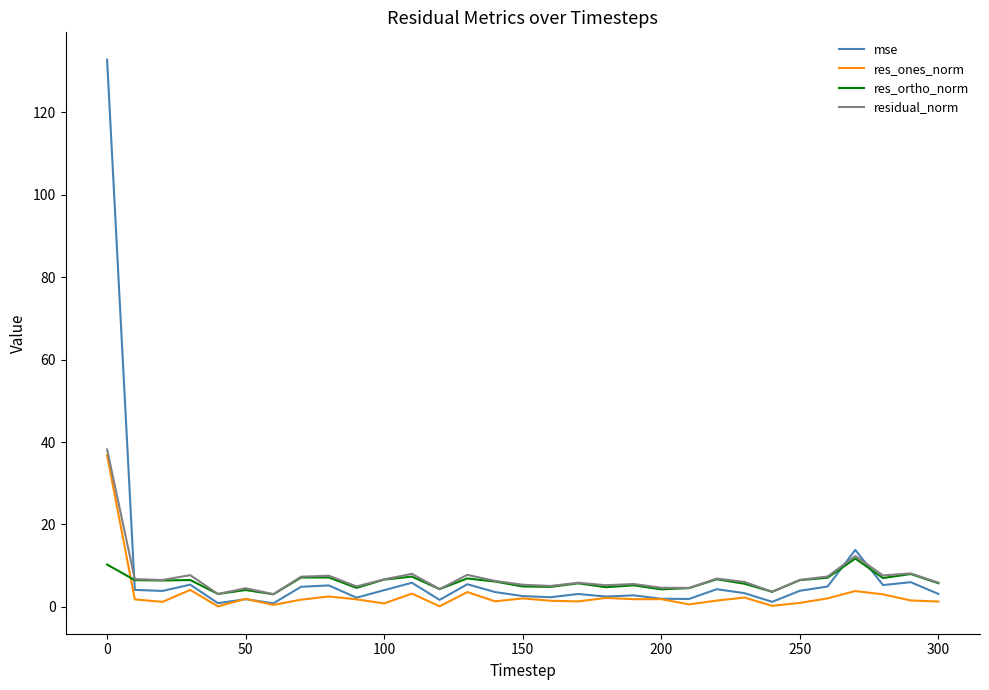

Rank the series by their maximum value, from highest to lowest.

mse, residual_norm, res_ones_norm, res_ortho_norm